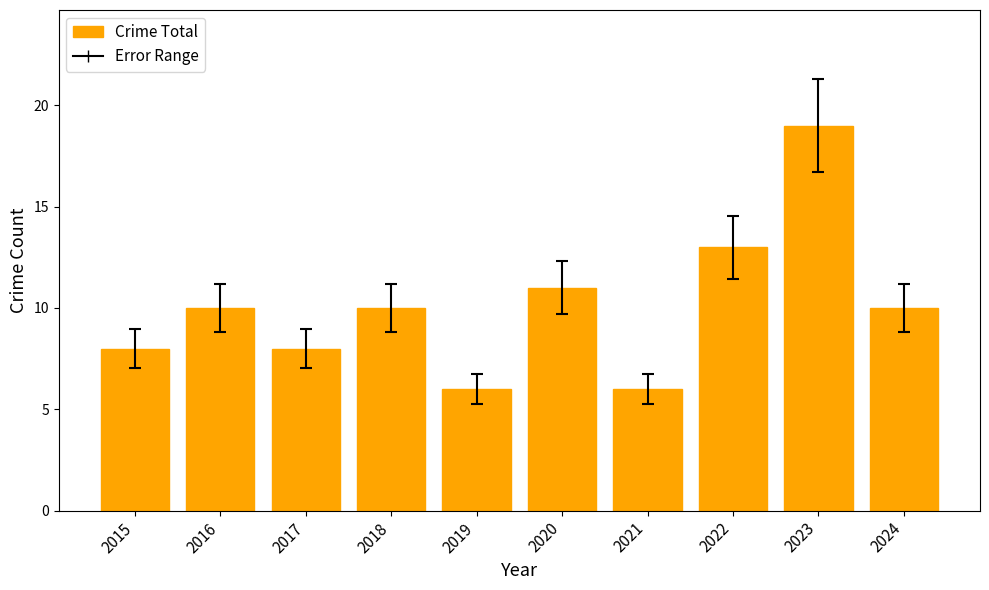

What is the greatest value displayed?

19